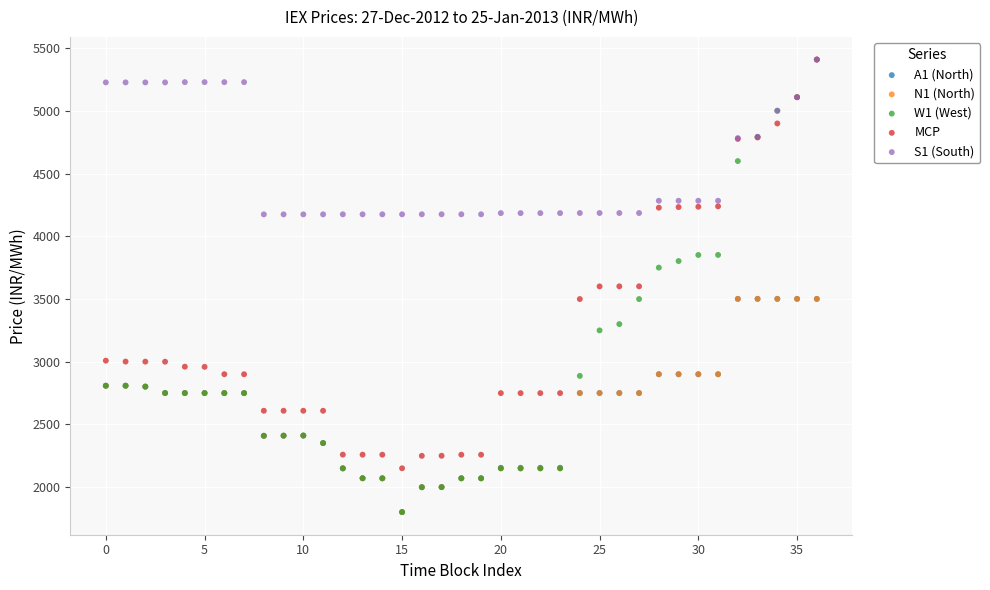

Which series has the widest spread of Y values?

W1 (West)